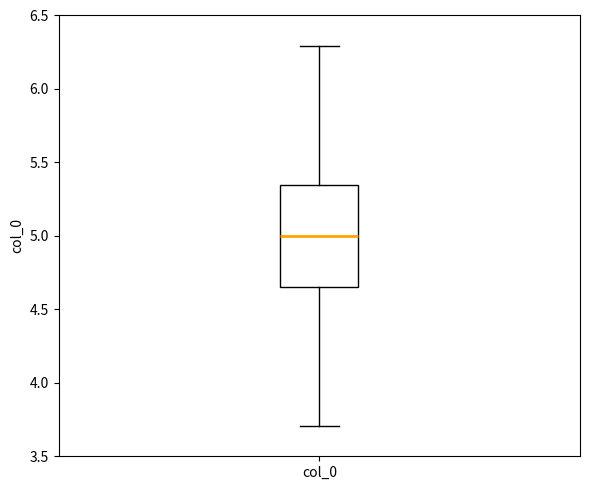

Transcribe this box plot: give where the median line is, the range the box spans, and where the two whiskers end, as read against the y-axis. The values are not printed on the chart, so give them approximately, as read against the axis.

median 5.00, box 4.65 to 5.35, whiskers 3.70 to 6.30